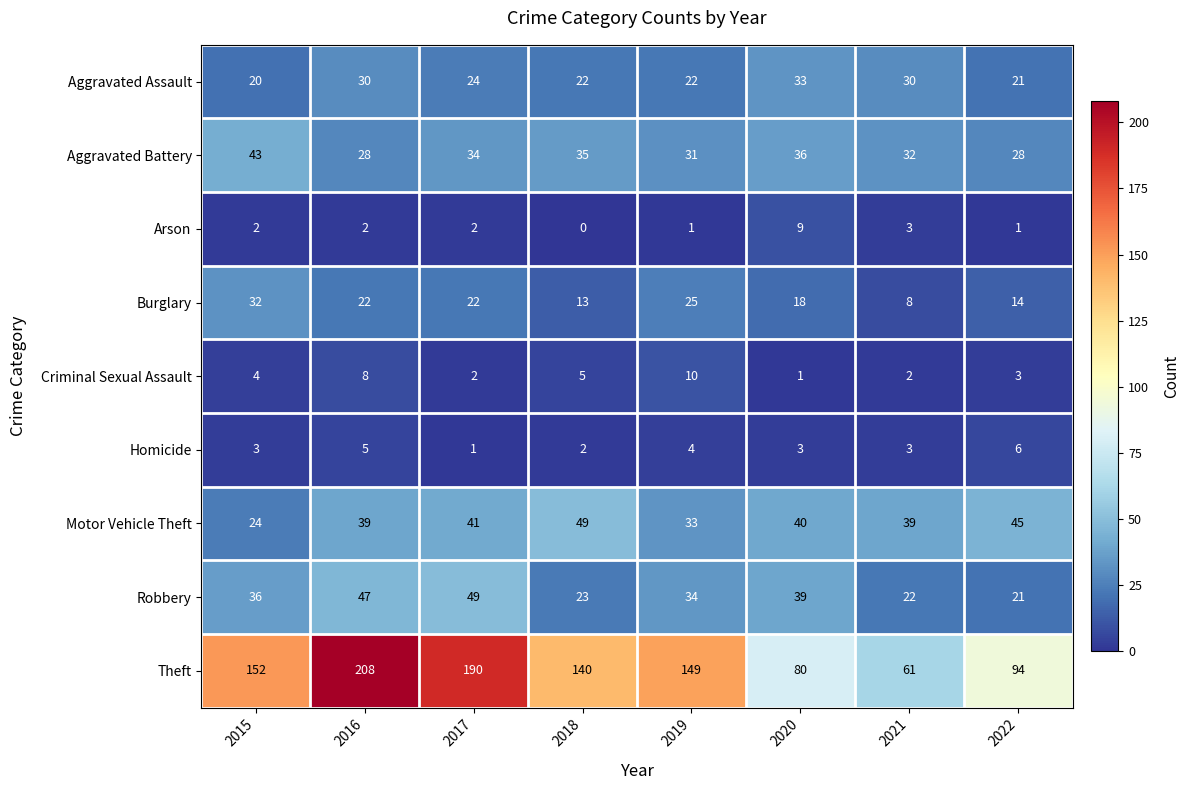

What is the maximum value shown in the chart?

208